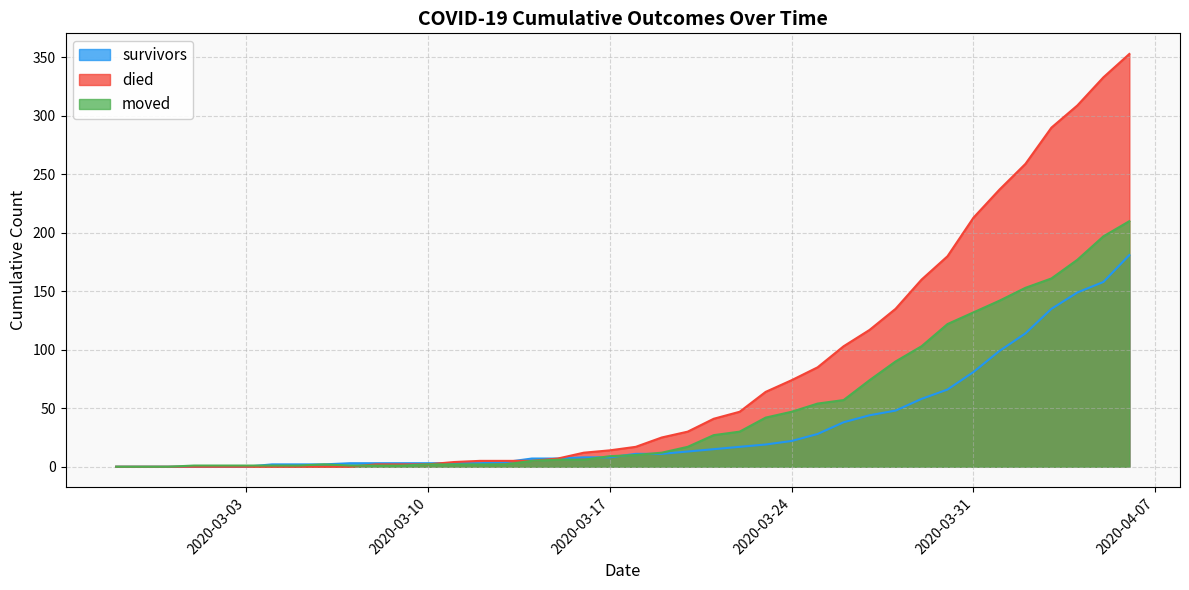

List the series in order of their peak value, lowest first.

survivors, moved, died